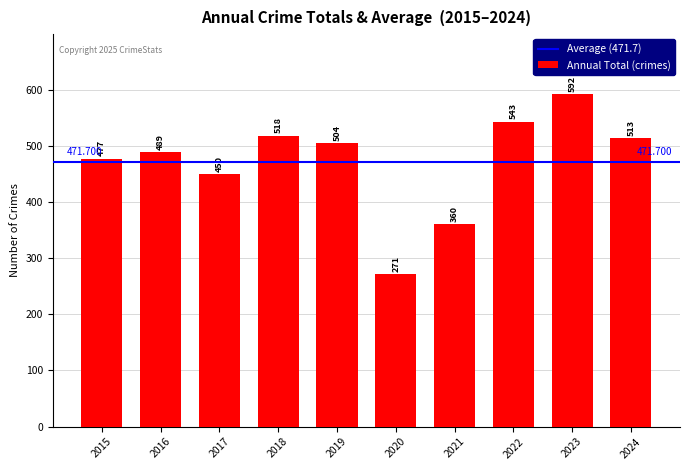

Are the bars grouped side by side (vs. stacked)?

No